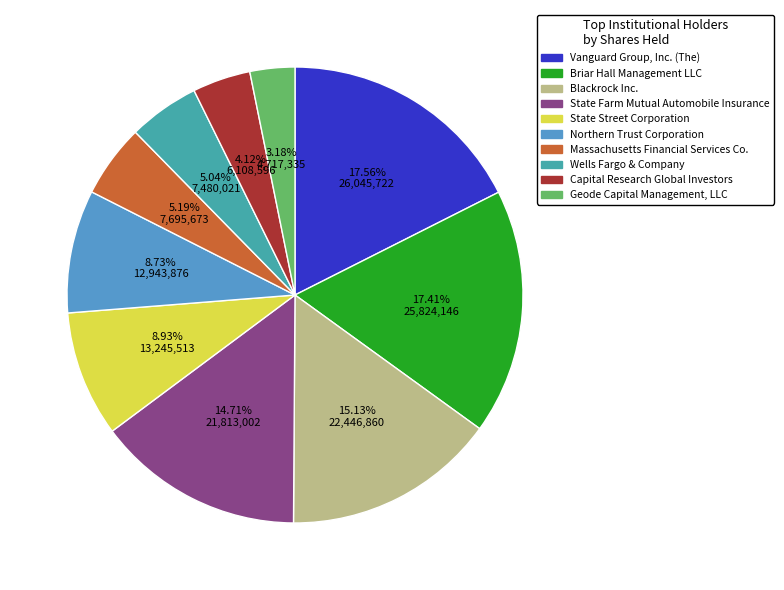

Is Capital Research Global Investors the majority of the pie?

No